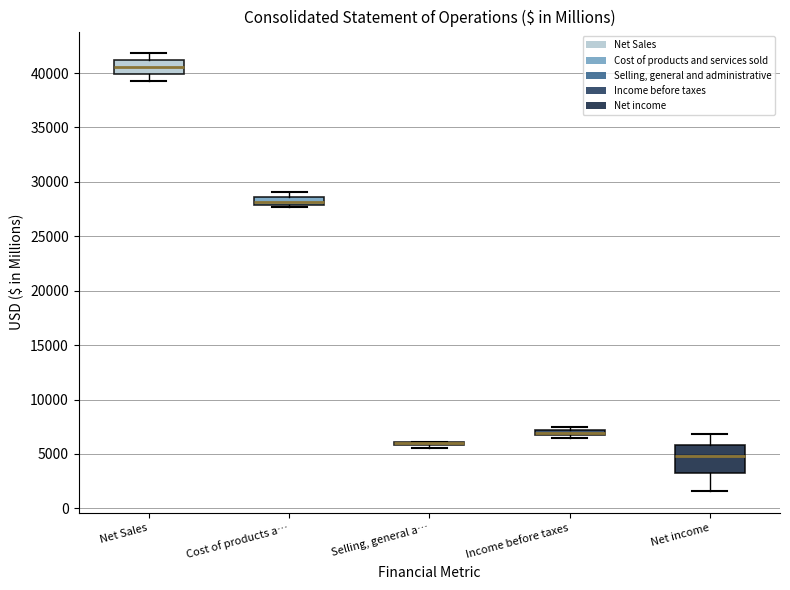

Where is the upper edge of the box for Net Sales on the y-axis? The values are not printed on the chart, so give them approximately, as read against the axis.

41000